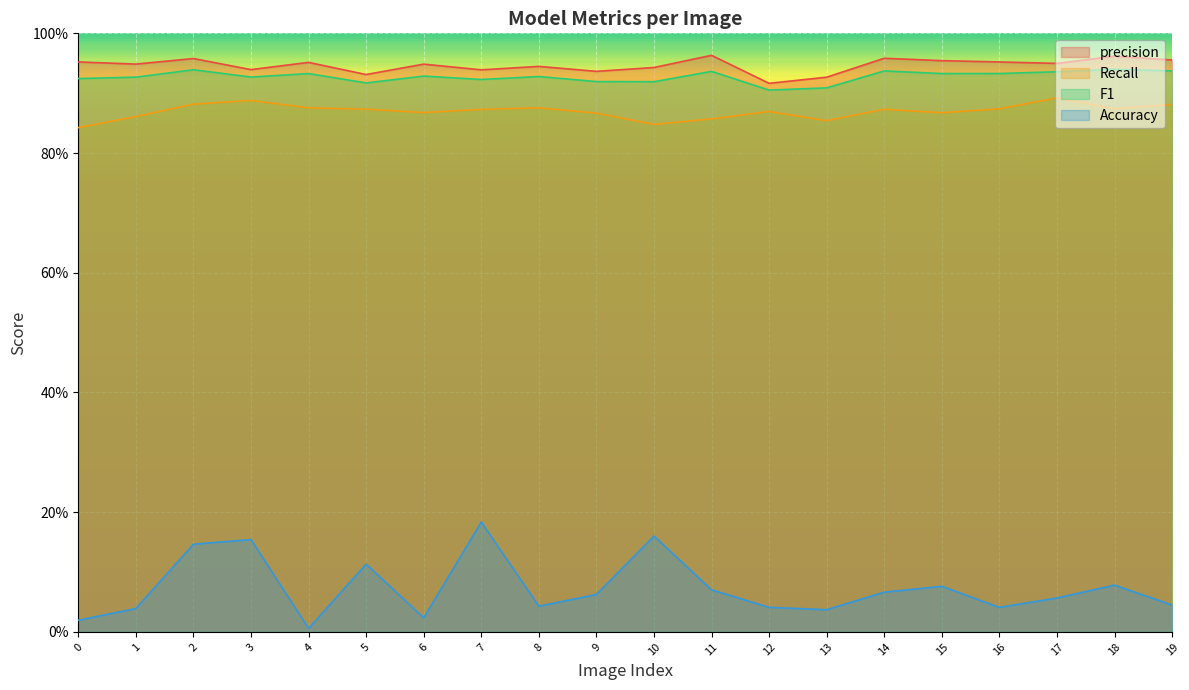

List the labels in order of F1 value, largest first.

18, 2, 19, 14, 11, 17, 16, 4, 15, 6, 8, 3, 1, 0, 7, 9, 10, 5, 13, 12